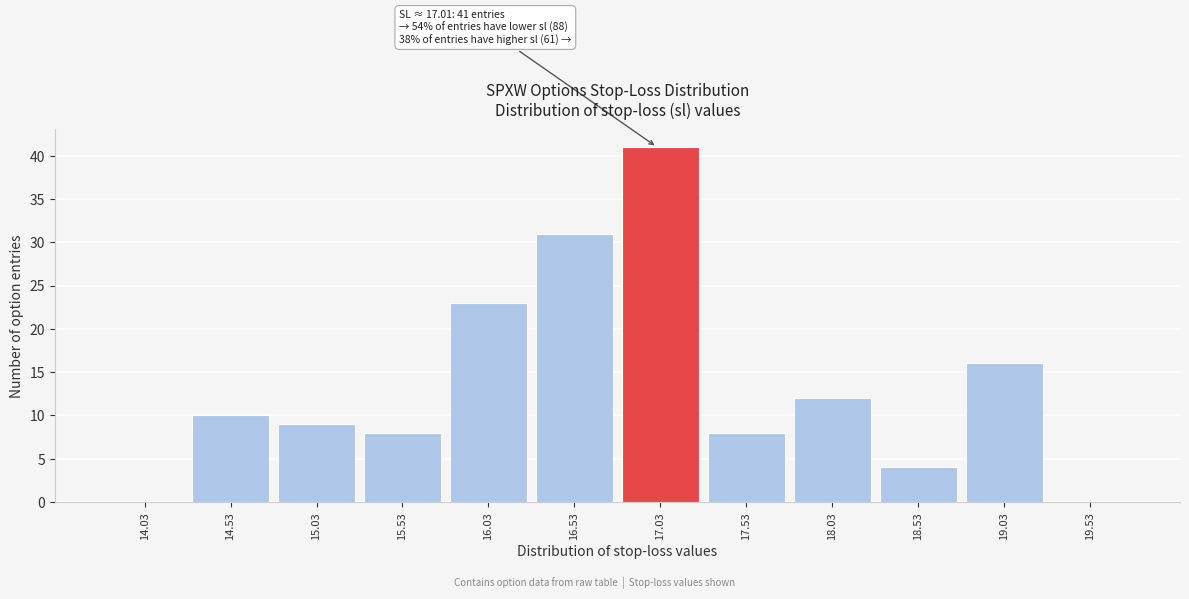

Which range on the x-axis has the tallest bar?

16.78 to 17.28